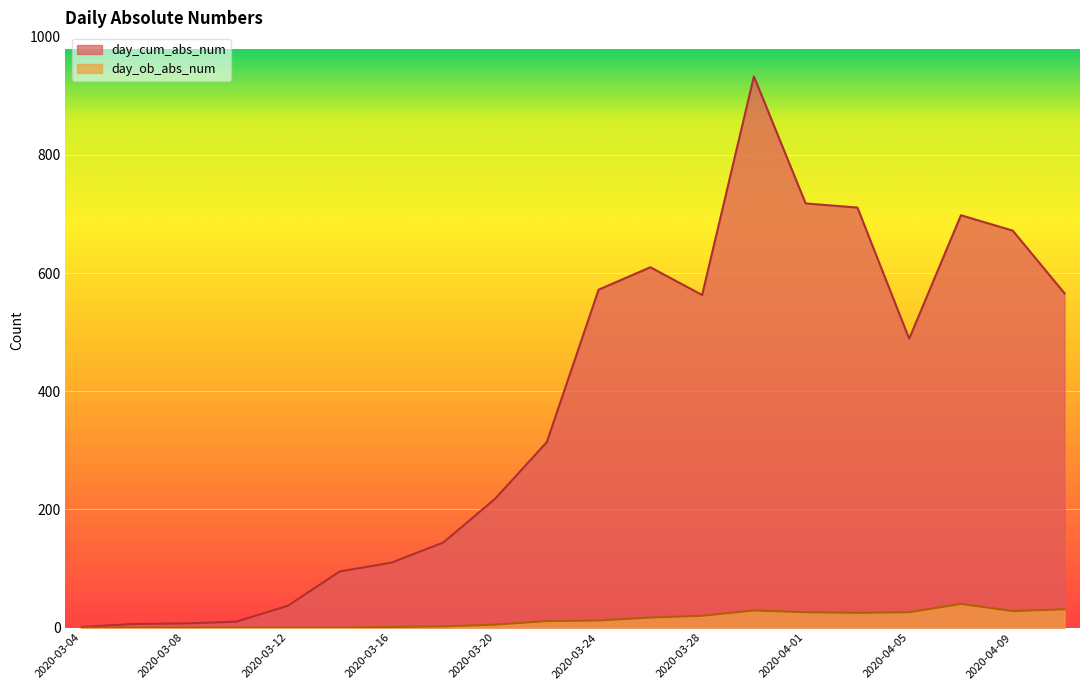

What is the label of the 4th point from the left?

2020-03-10